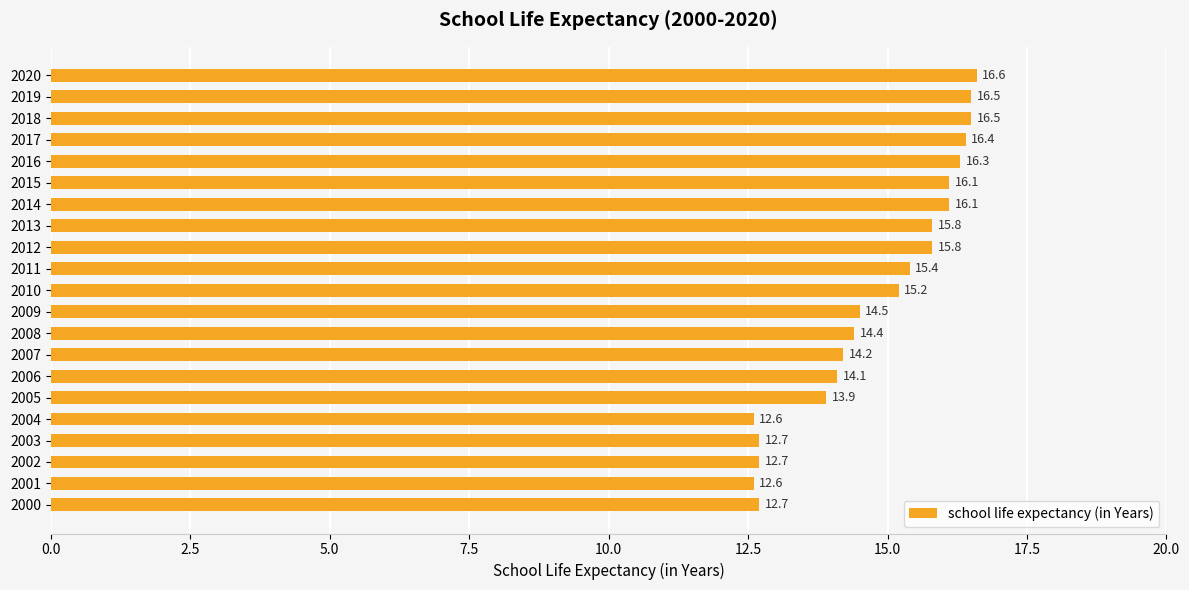

What is the minimum value shown in the chart?

12.6